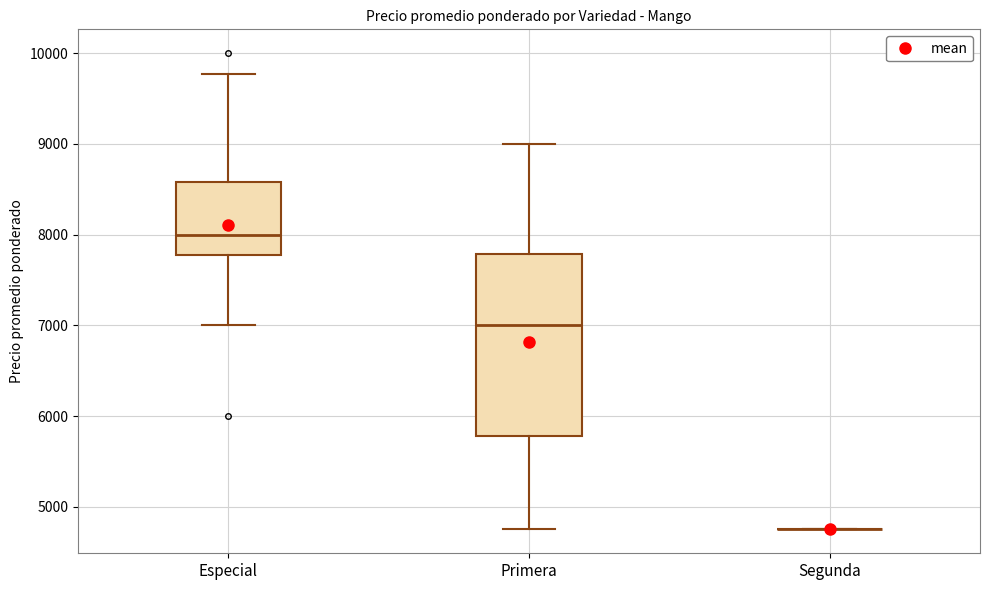

Reading left to right, transcribe this box plot: for each box, give where its median line is, the range the box spans, and where its two whiskers end, as read against the y-axis. The values are not printed on the chart, so give them approximately, as read against the axis.

Especial: median 8000, box 7800 to 8600, whiskers 7000 to 9800
Primera: median 7000, box 5800 to 7800, whiskers 4800 to 9000
Segunda: box collapsed to a line at 4800, whiskers 4800 to 4800